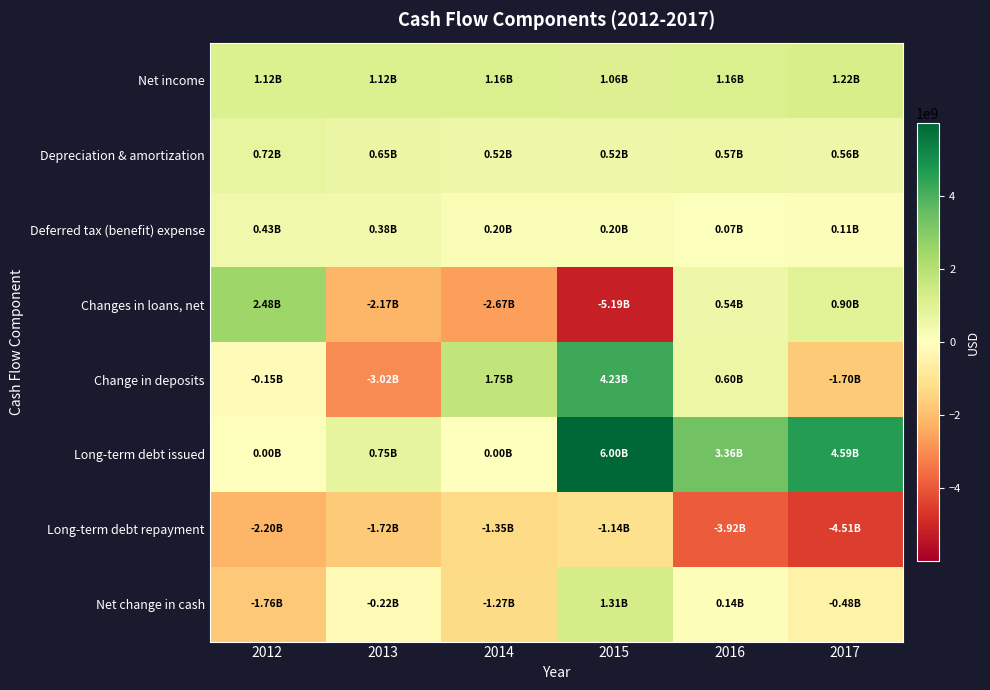

Reading left to right, list all the values displayed in this chart.

Net income: 2012=1120000000	2013=1122000000	2014=1155000000	2015=1062000000	2016=1163000000	2017=1223000000
Depreciation & amortization: 2012=717000000	2013=645000000	2014=523000000	2015=523000000	2016=574000000	2017=559000000
Deferred tax (benefit) expense: 2012=434000000	2013=379000000	2014=195000000	2015=201000000	2016=67000000	2017=112000000
Changes in loans, net: 2012=2483000000	2013=-2171000000	2014=-2668000000	2015=-5189000000	2016=536000000	2017=899000000
Change in deposits: 2012=-153000000	2013=-3021000000	2014=1747000000	2015=4230000000	2016=605000000	2017=-1698000000
Long-term debt issued: 2012=0	2013=750000000	2014=0	2015=5996000000	2016=3357000000	2017=4594000000
Long-term debt repayment: 2012=-2201000000	2013=-1717000000	2014=-1350000000	2015=-1142000000	2016=-3916000000	2017=-4510000000
Net change in cash: 2012=-1756000000	2013=-216000000	2014=-1269000000	2015=1310000000	2016=137000000	2017=-477000000